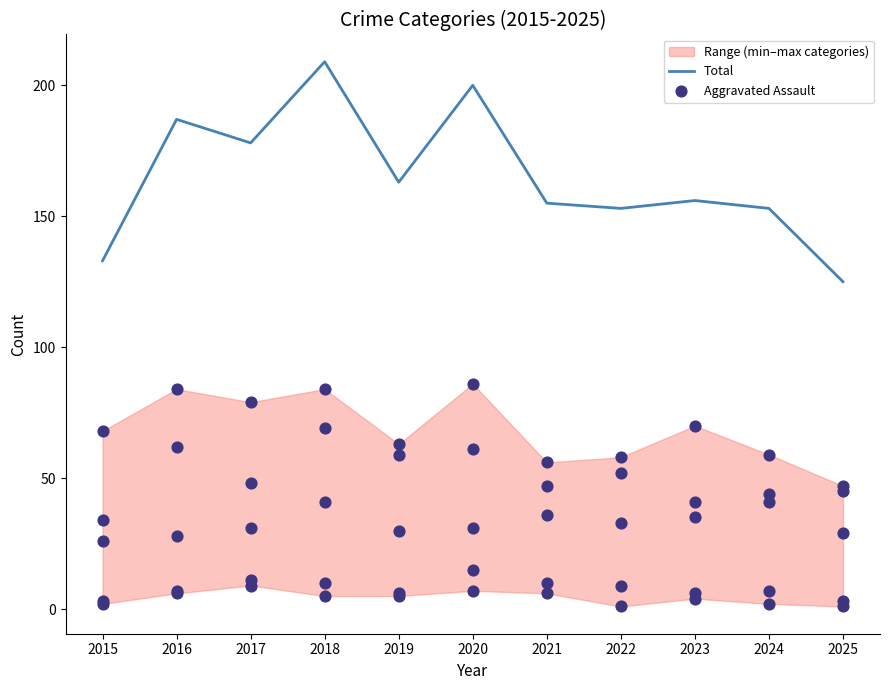

Is the value of Total at 2015 greater than the value of Aggravated Assault at 2018?

Yes